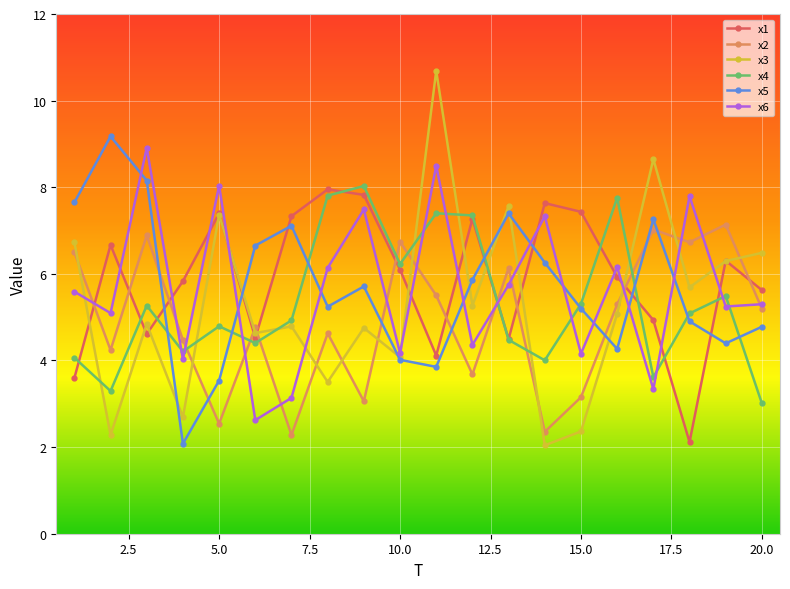

What is the greatest value displayed?

10.7